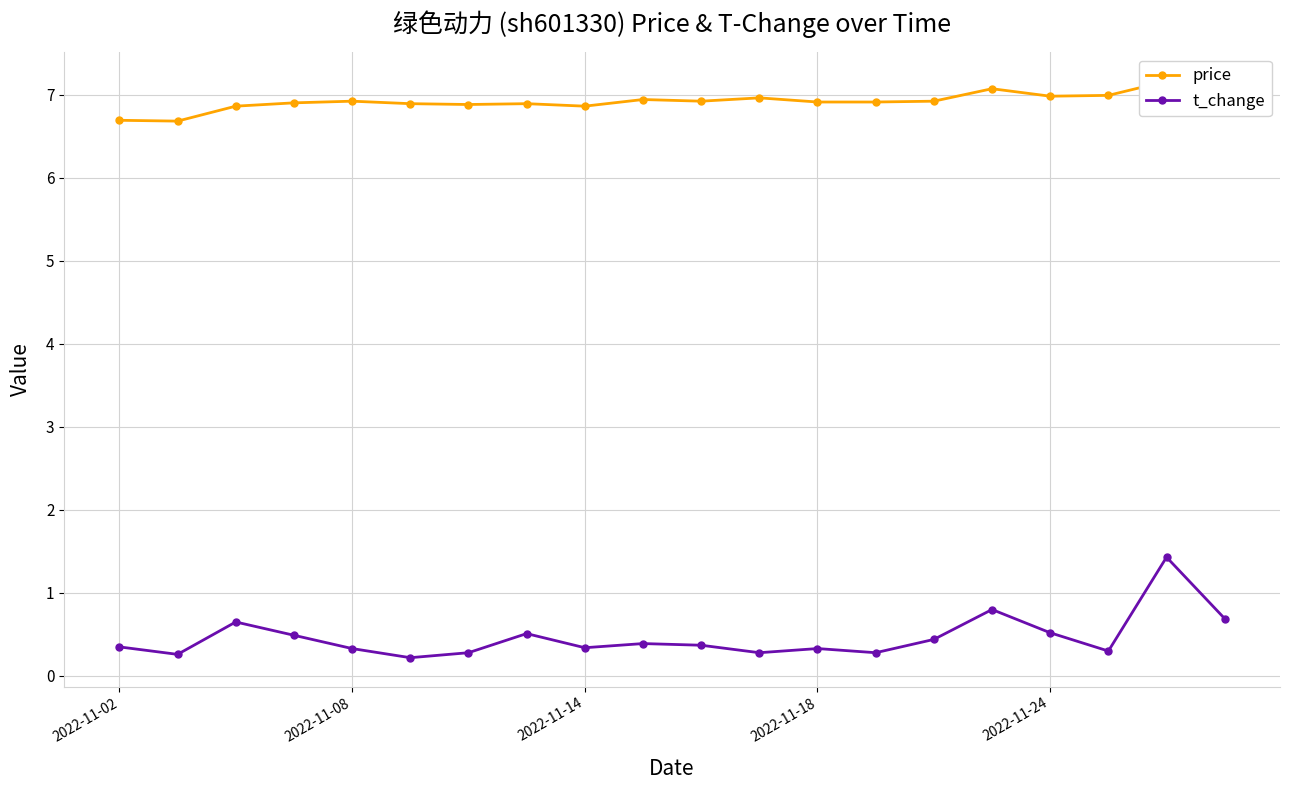

Count the t_change values in the range 0 to 1.

19